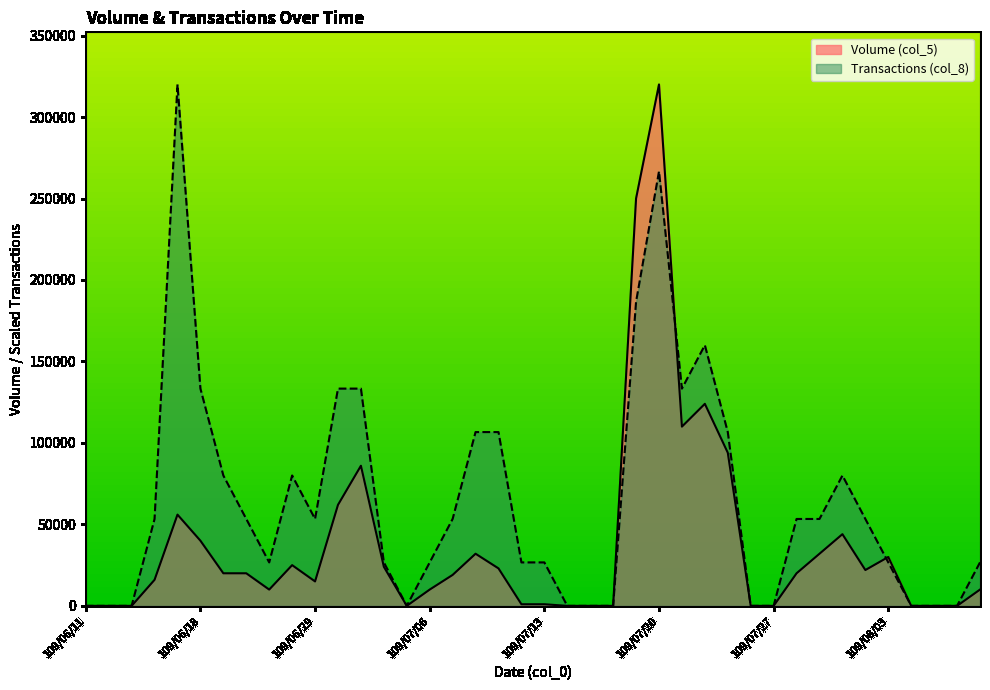

What is the total value across all series at 109/06/23?

36666.7